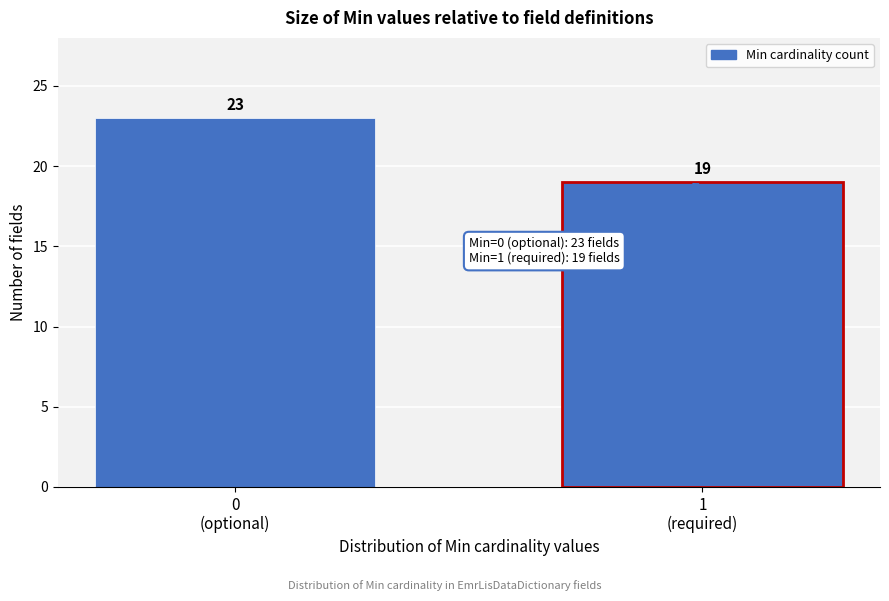

Reading left to right, list all the values displayed in this chart.

23	19